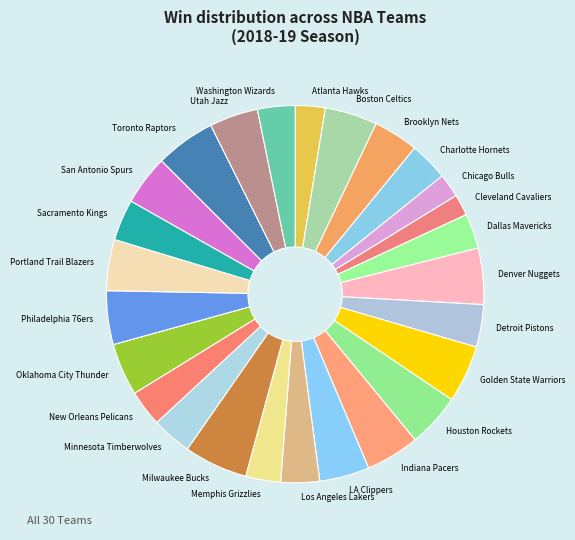

Is there any slice that represents more than half of the pie?

No